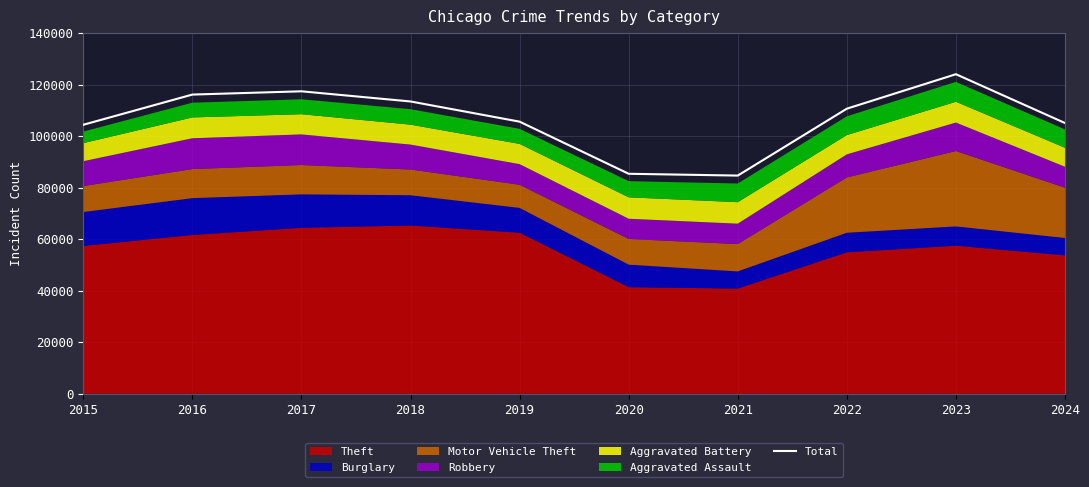

What is the difference between the values at 2023 and 2015?

19627